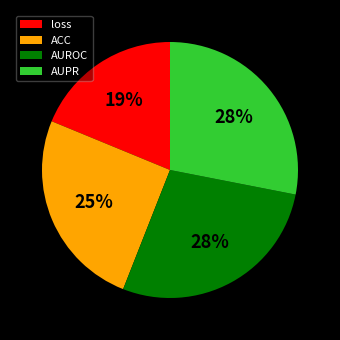

True or false: loss accounts for 19% of the total.

True